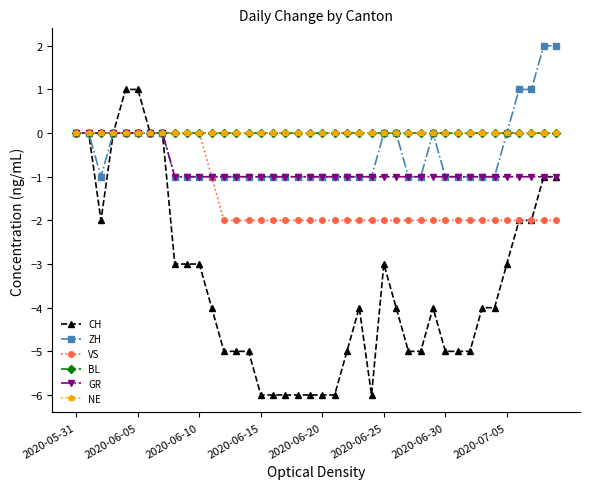

True or false: ZH and GR intersect in this chart.

False